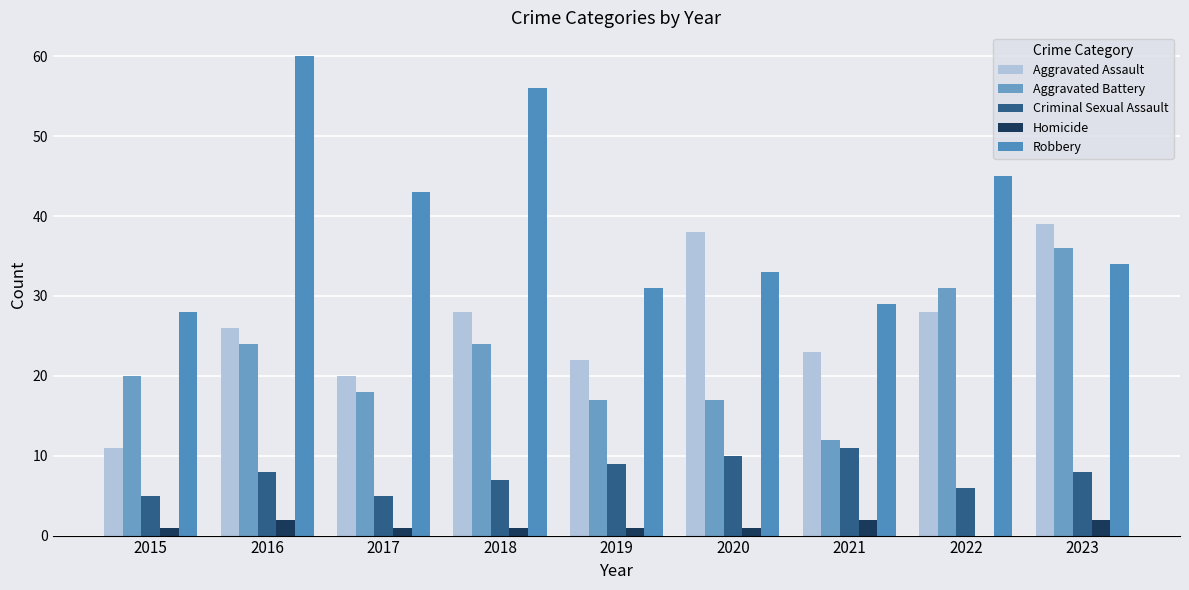

The Criminal Sexual Assault series shows 9 at 2019. True or false?

True